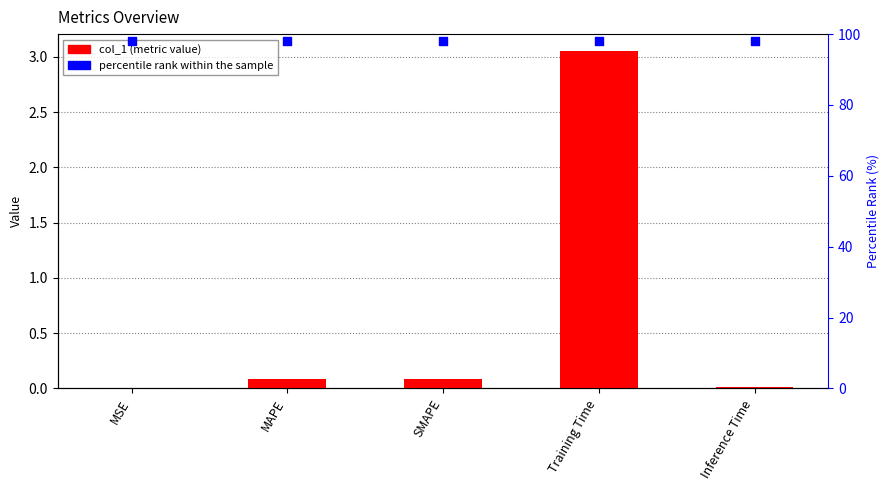

Which series contains the lowest Y value?

col_1